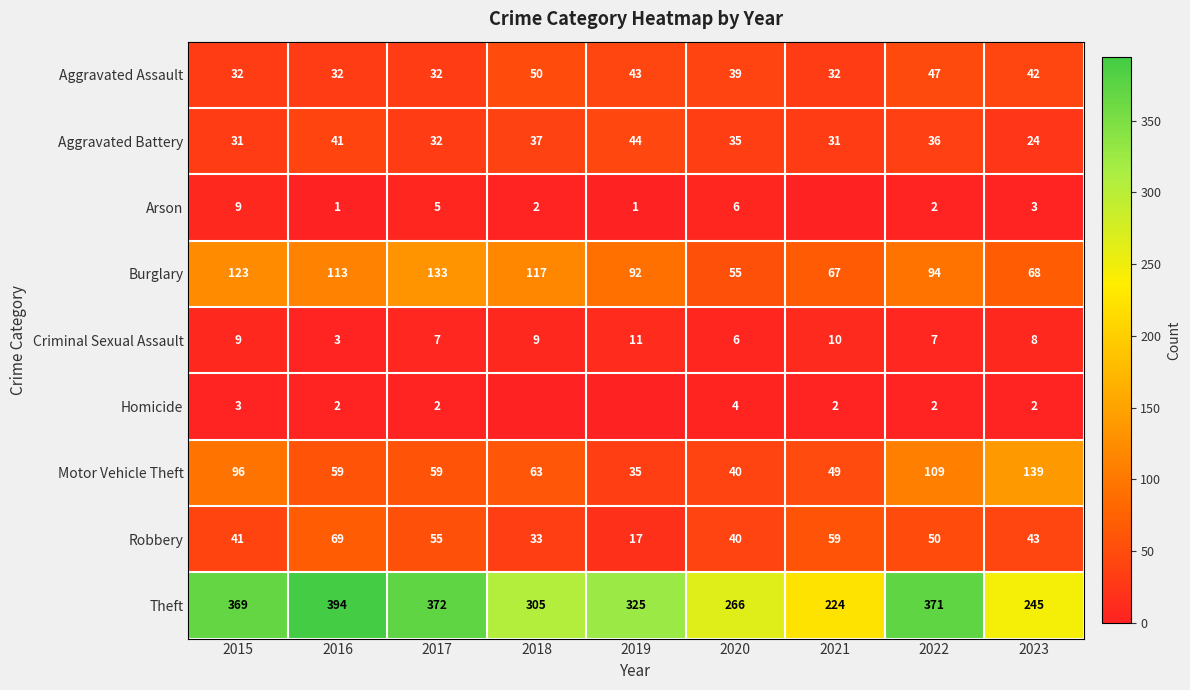

What is the average value of the Burglary series?

96